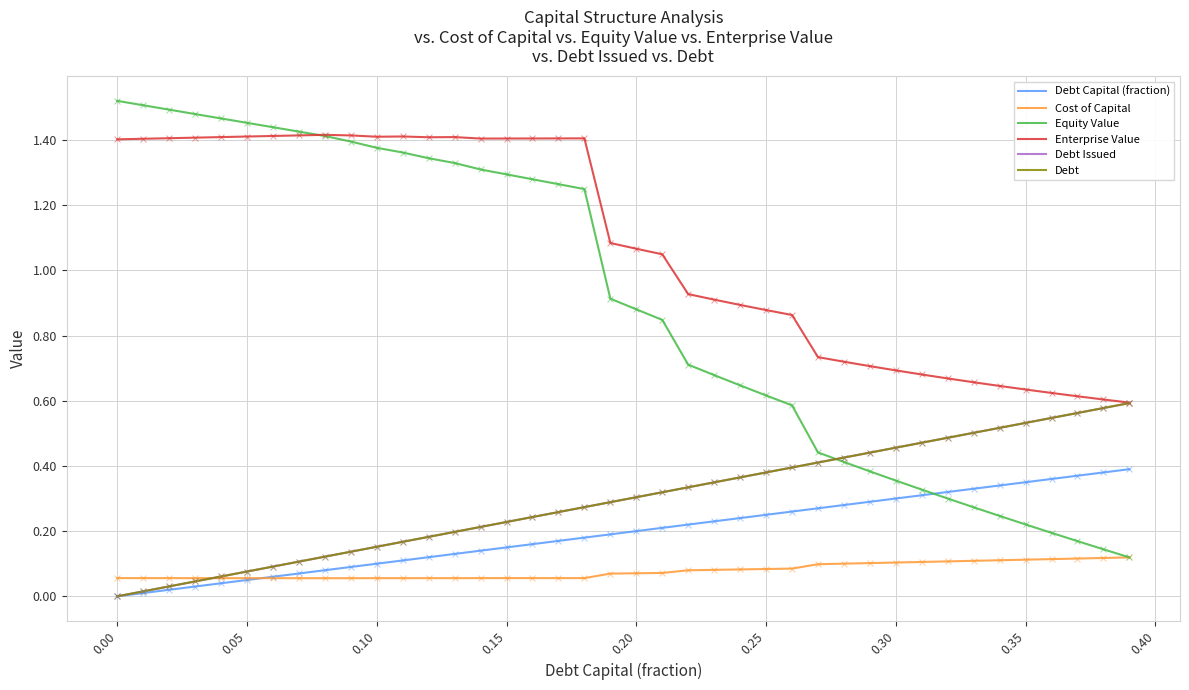

Is this an area chart (filled region under the line)?

No